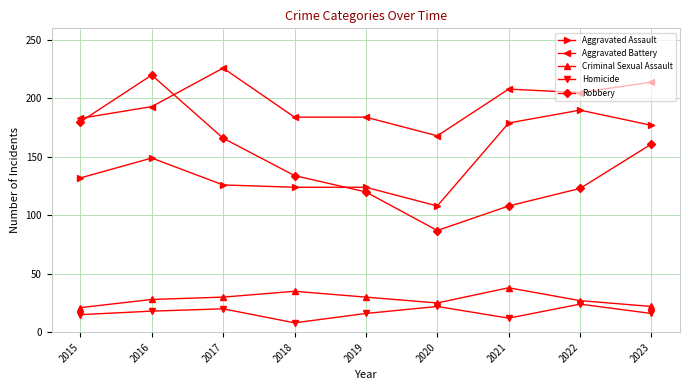

Is the value of Robbery at 2015 greater than the value of Criminal Sexual Assault at 2015?

Yes